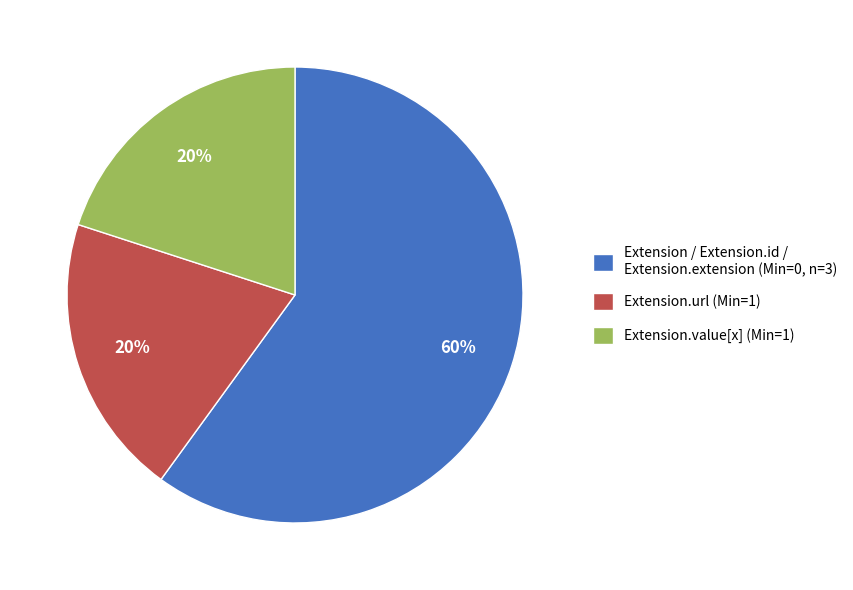

Combined, do Extension / Extension.id / Extension.extension (Min=0, n=3) and Extension.url (Min=1) account for over 50%?

Yes